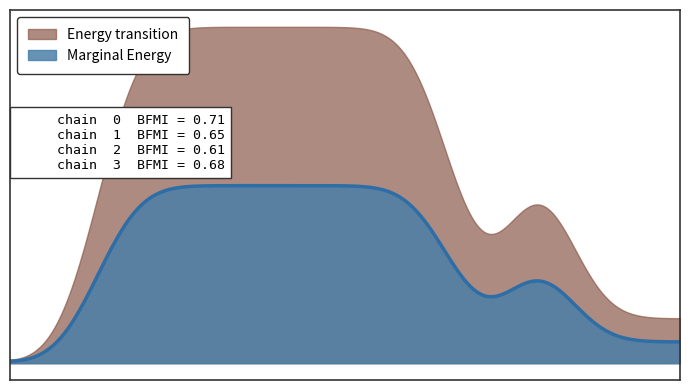

What are all the series names shown in the legend?

Energy transition, Marginal Energy